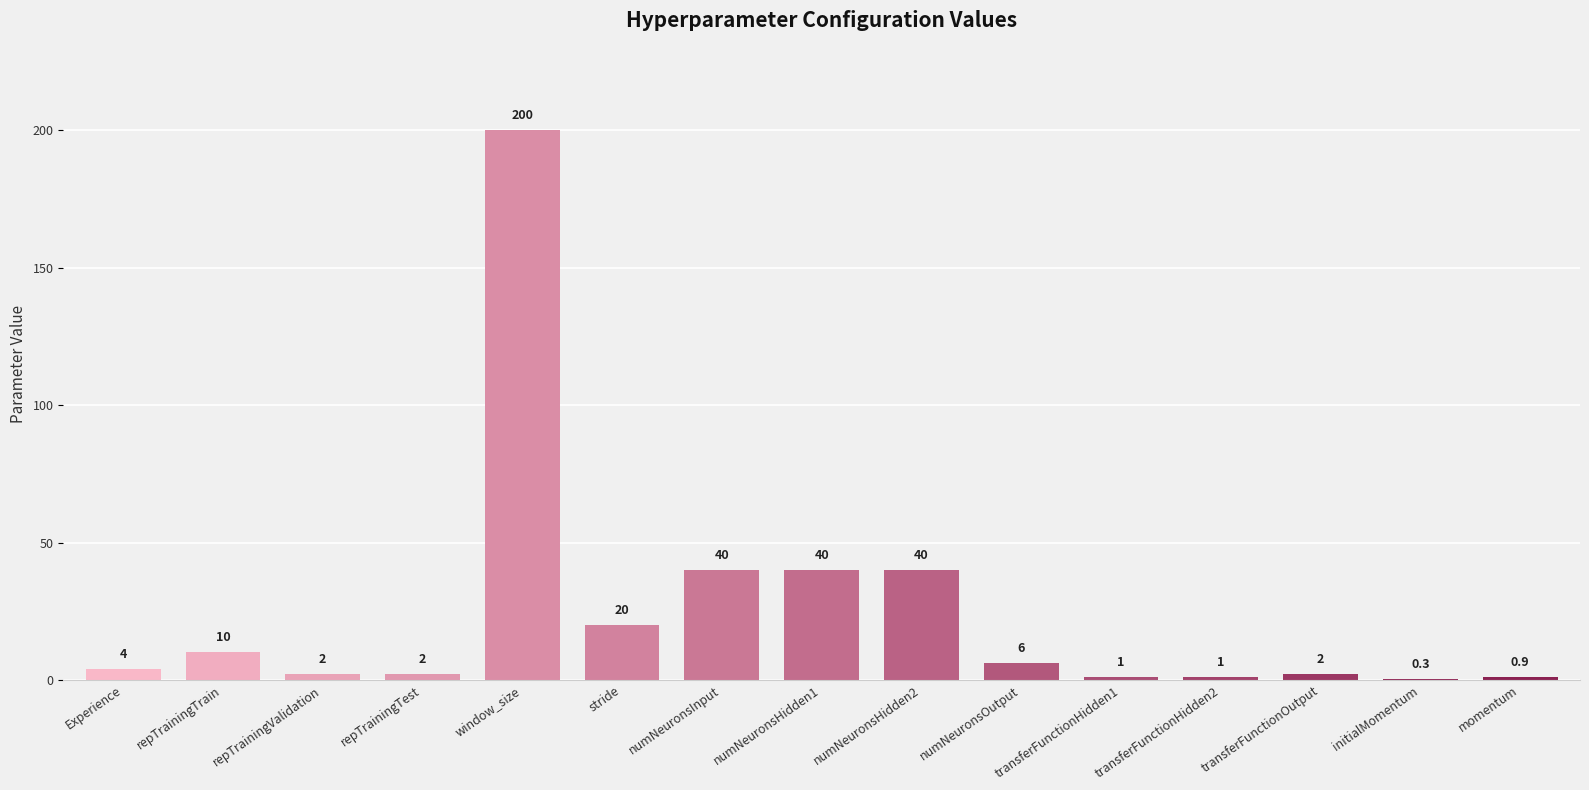

The chart shows a value of 55.0 at numNeuronsInput. True or false?

False